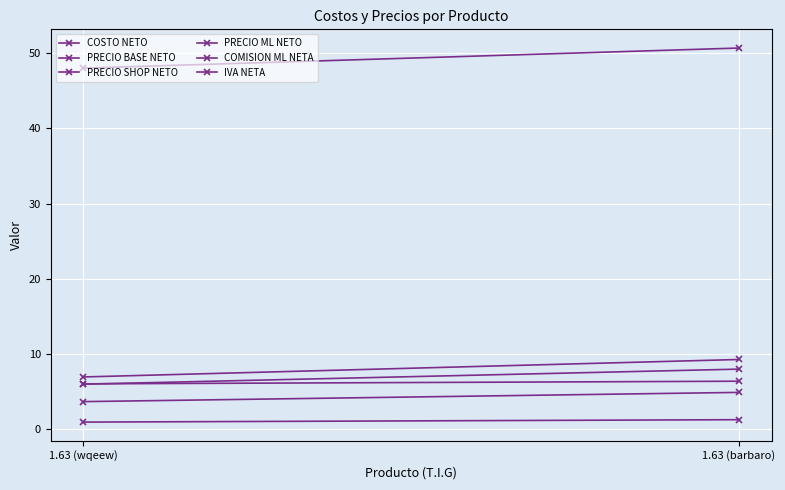

The value of COMISION ML NETA at 1.63 (barbaro) is 6.4. True or false?

True